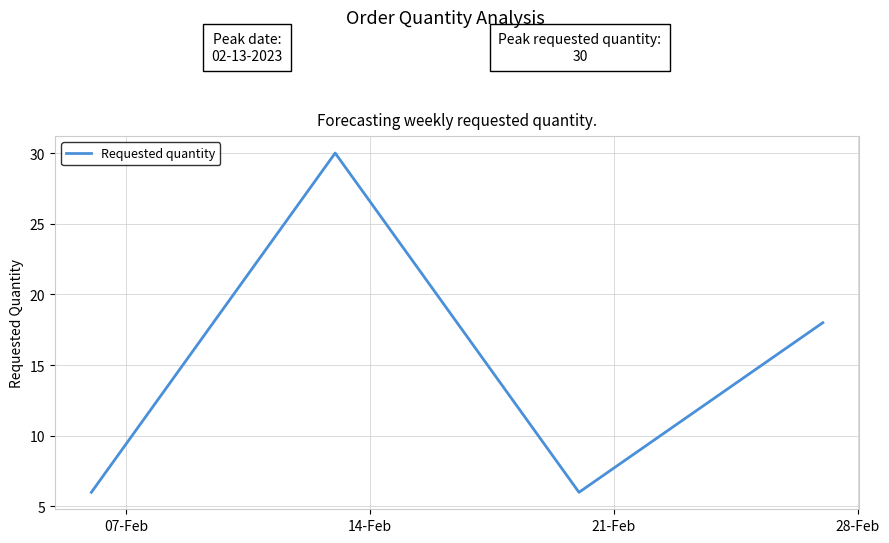

What is the average value?

15